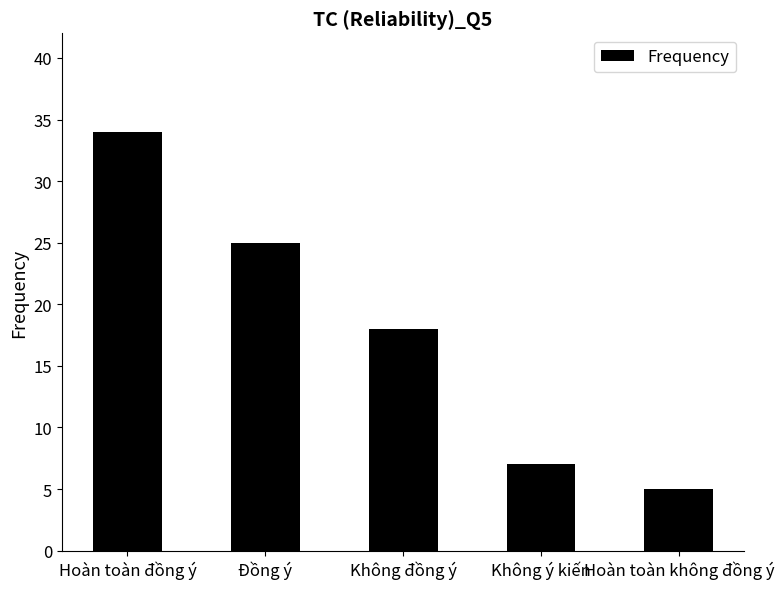

How many series are shown in this chart?

1